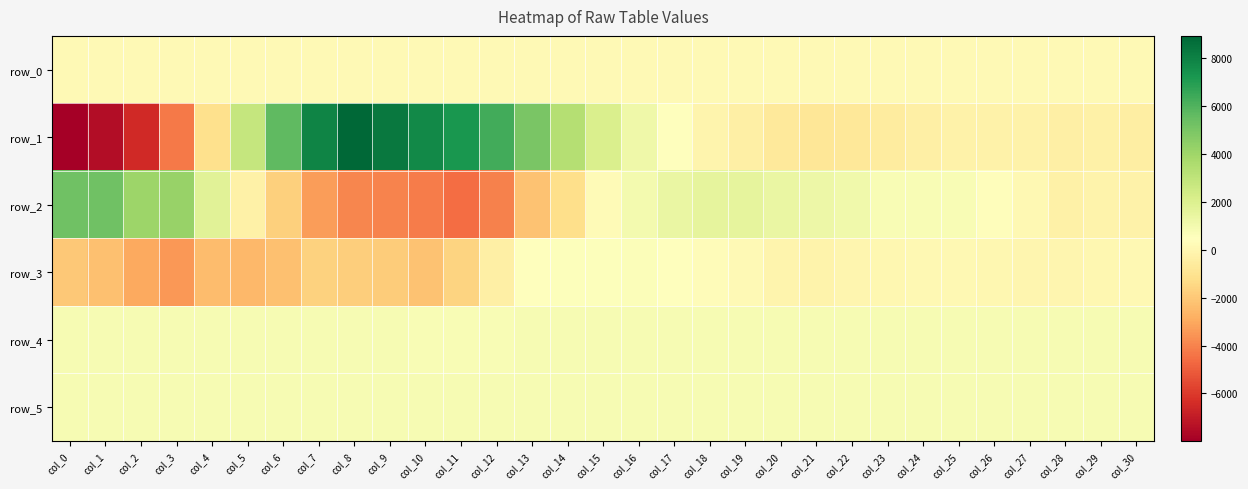

Rank the series at col_26 from highest to lowest value.

row_5, row_4, row_2, row_0, row_3, row_1